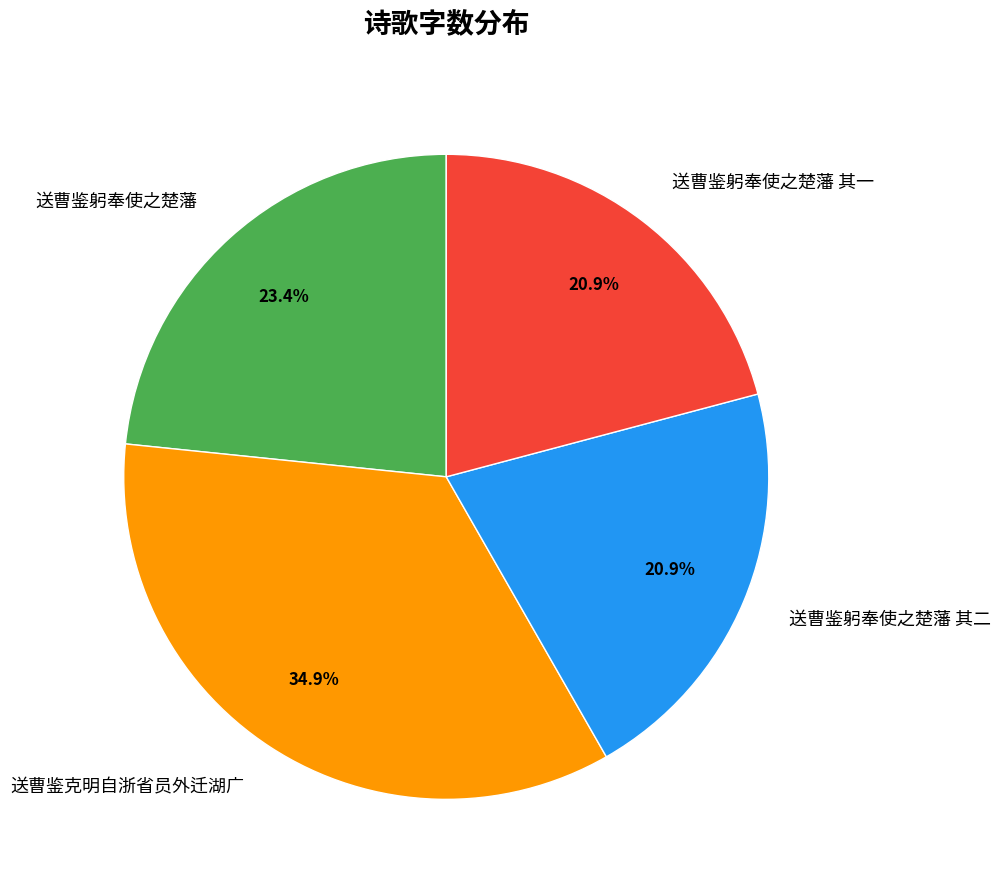

Do 送曹鉴躬奉使之楚藩 and 送曹鉴克明自浙省员外迁湖广 together represent more than half of the pie?

Yes